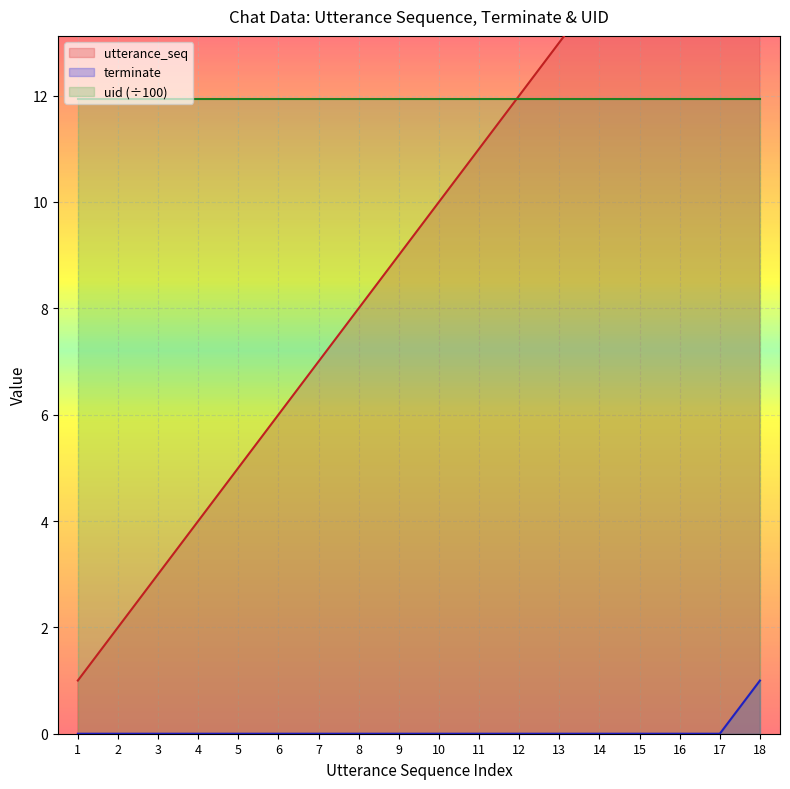

True or false: terminate and utterance_seq intersect in this chart.

False